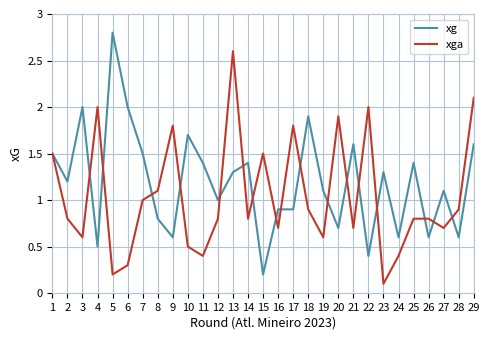

Which series changed the most between 1 and 15?

xg